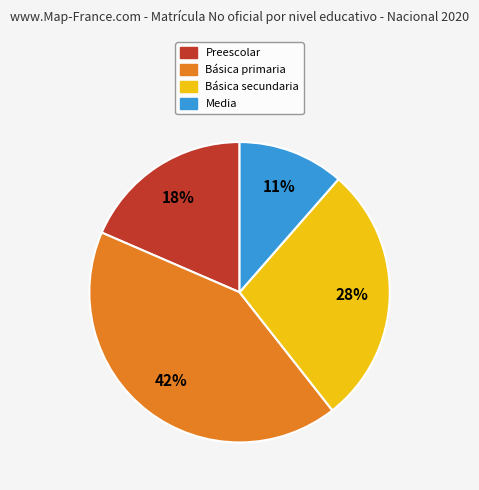

Does any single category account for the majority?

No